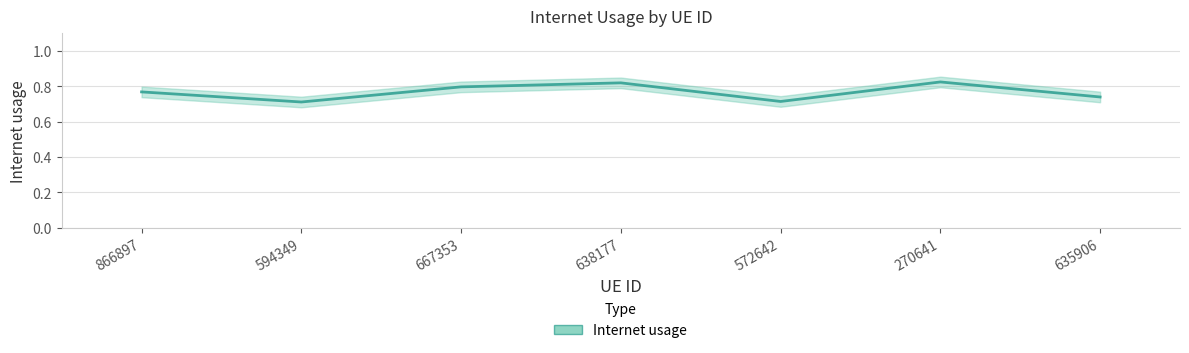

Is this an area chart (filled region under the line)?

No